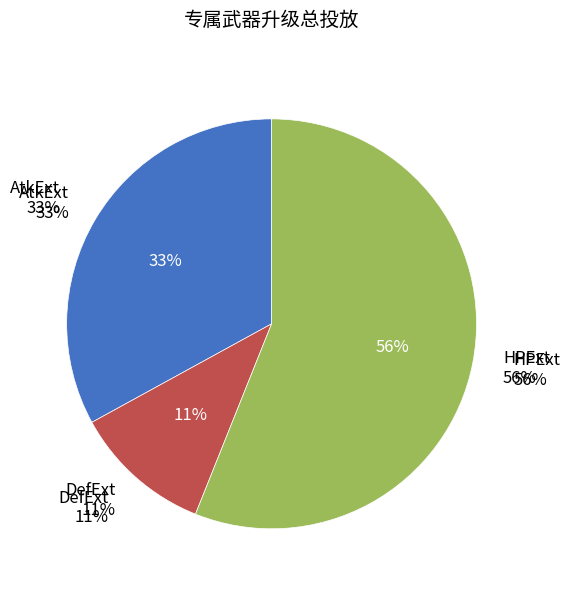

What is the ratio of the value at DefExt to the value at HPExt?

0.2